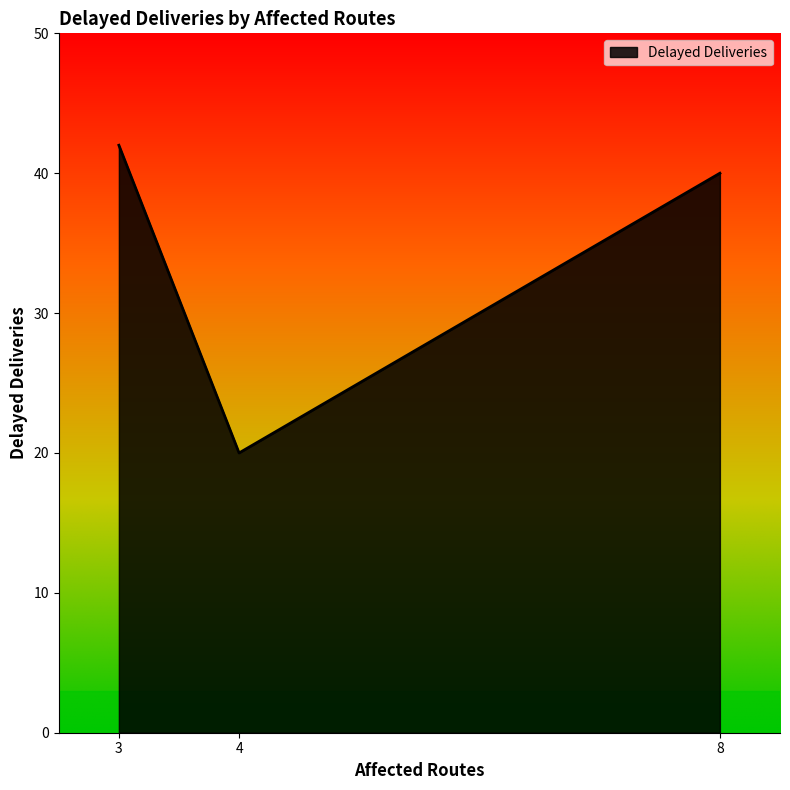

Which has a higher value, 3 or 4?

3